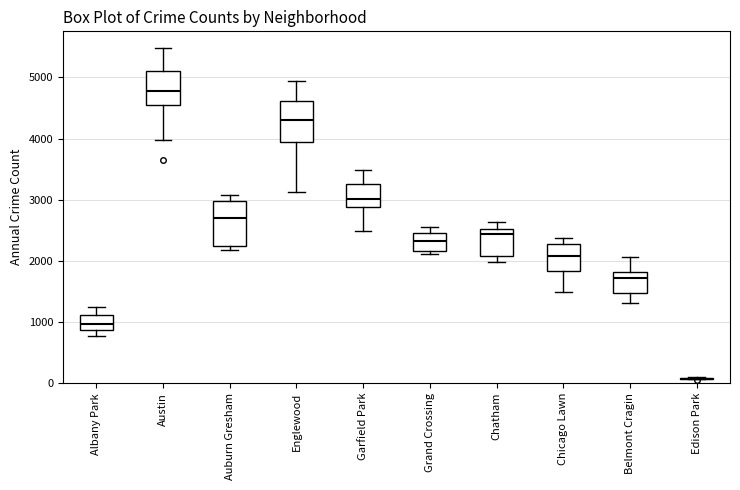

Reading left to right, read every box against the y-axis: the position of its median line, the range the box covers, and the ends of its whiskers. The values are not printed on the chart, so give them approximately, as read against the axis.

Albany Park: median 1000, box 900 to 1100, whiskers 800 to 1300
Austin: median 4800, box 4600 to 5100, whiskers 4000 to 5500
Auburn Gresham: median 2700, box 2200 to 3000, whiskers 2200 (just below the box's lower edge) to 3100
Englewood: median 4300, box 3900 to 4600, whiskers 3100 to 4900
Garfield Park: median 3000, box 2900 to 3300, whiskers 2500 to 3500
Grand Crossing: median 2300, box 2200 to 2500, whiskers 2100 to 2500 (just above the box's upper edge)
Chatham: median 2400, box 2100 to 2500, whiskers 2000 to 2600
Chicago Lawn: median 2100, box 1800 to 2300, whiskers 1500 to 2400
Belmont Cragin: median 1700, box 1500 to 1800, whiskers 1300 to 2100
Edison Park: box collapsed to a line at 100, whiskers 100 to 100